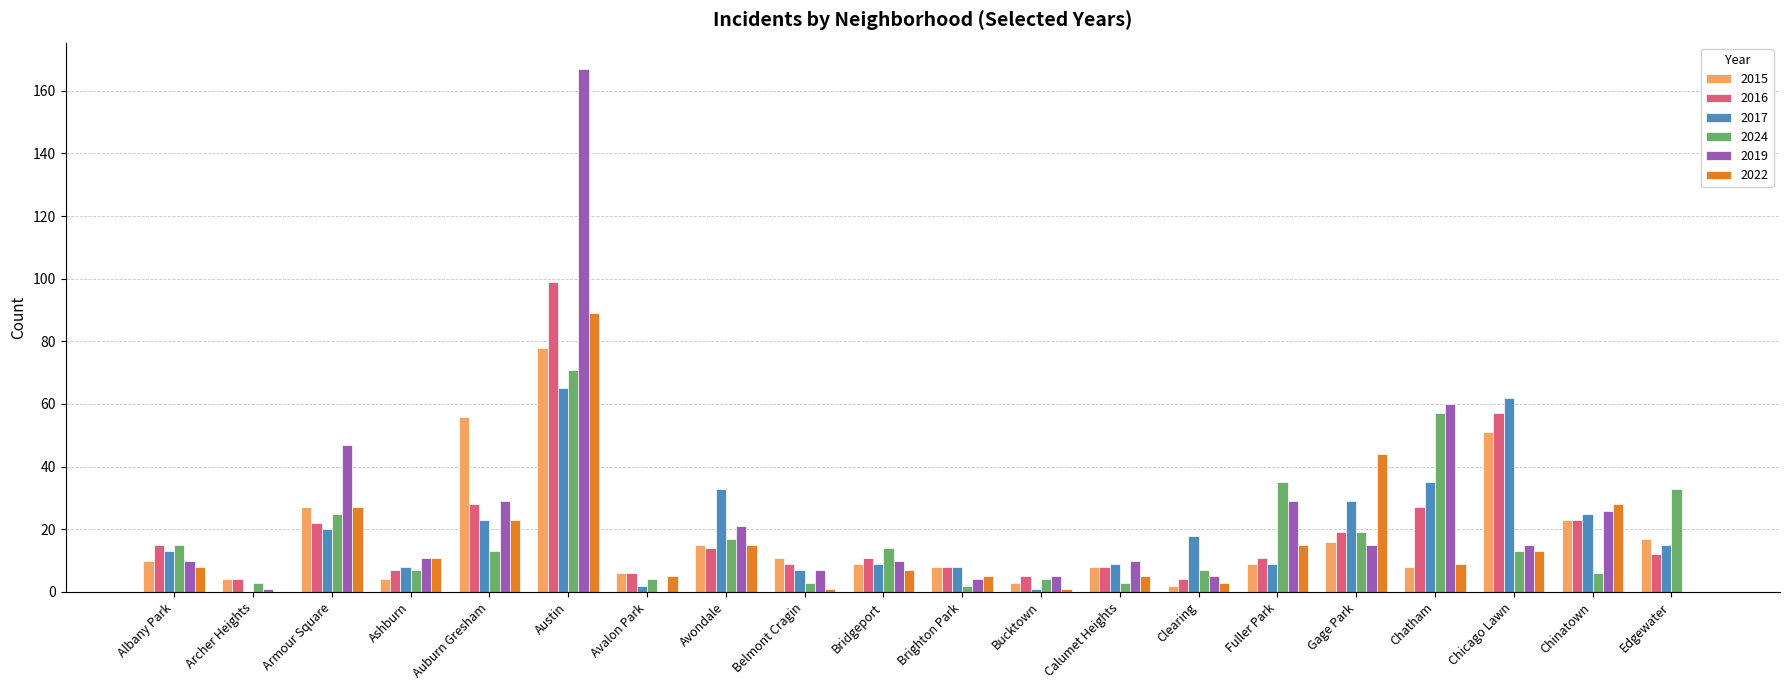

Which category has the highest value in the 2015 series?

Austin